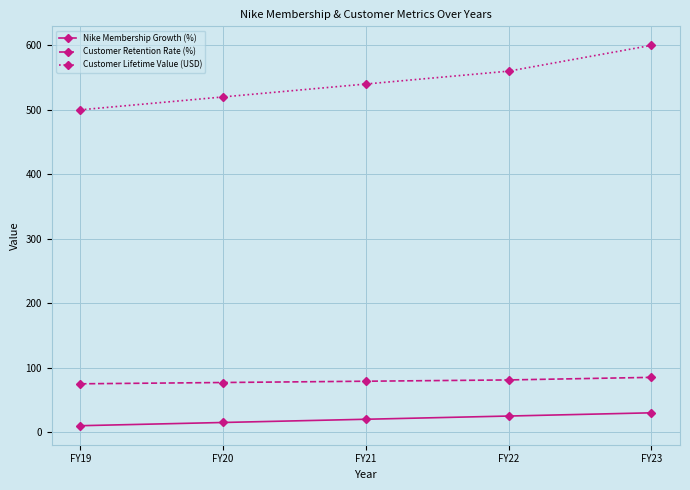

Is the value of Nike Membership Growth (%) at FY20 greater than the value of Customer Lifetime Value (USD) at FY19?

No